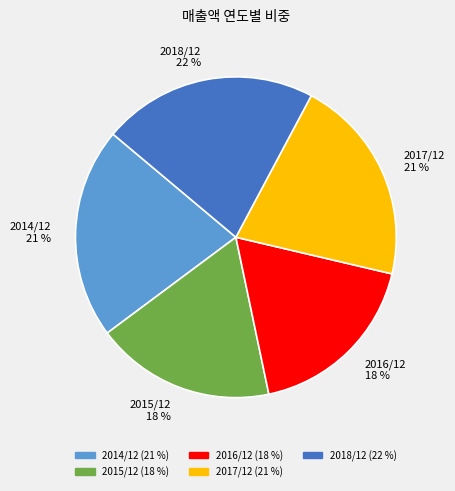

Is 2014/12 the majority of the pie?

No